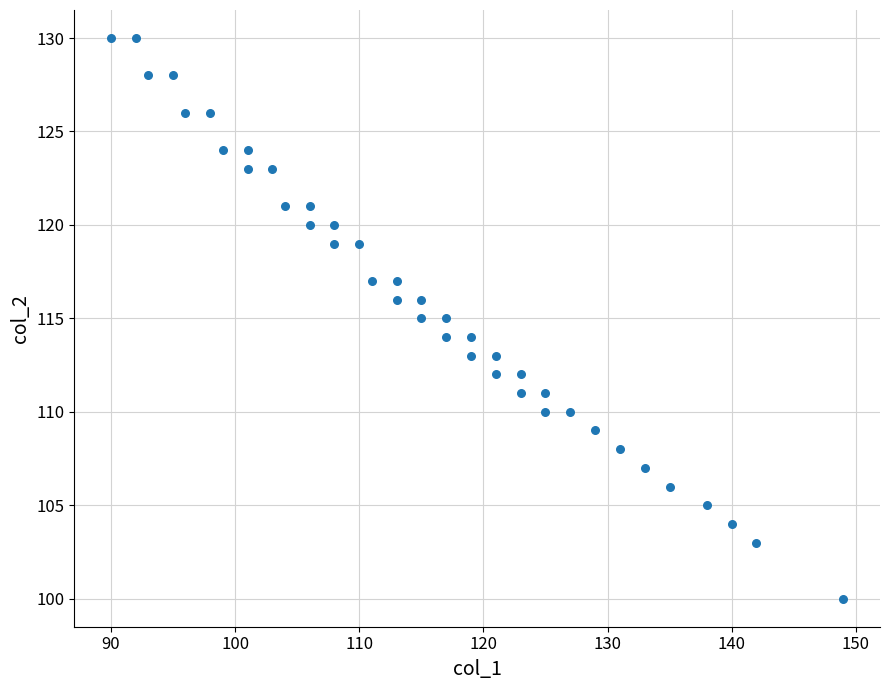

What is the range of X values (max minus min)?

59